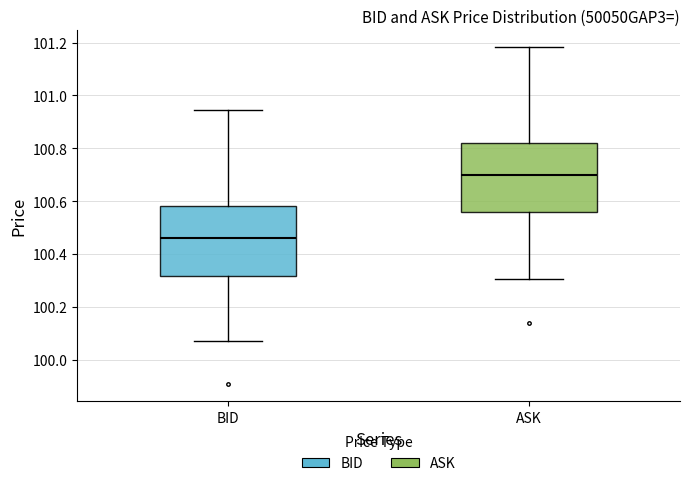

Which box has the lowest median line?

BID